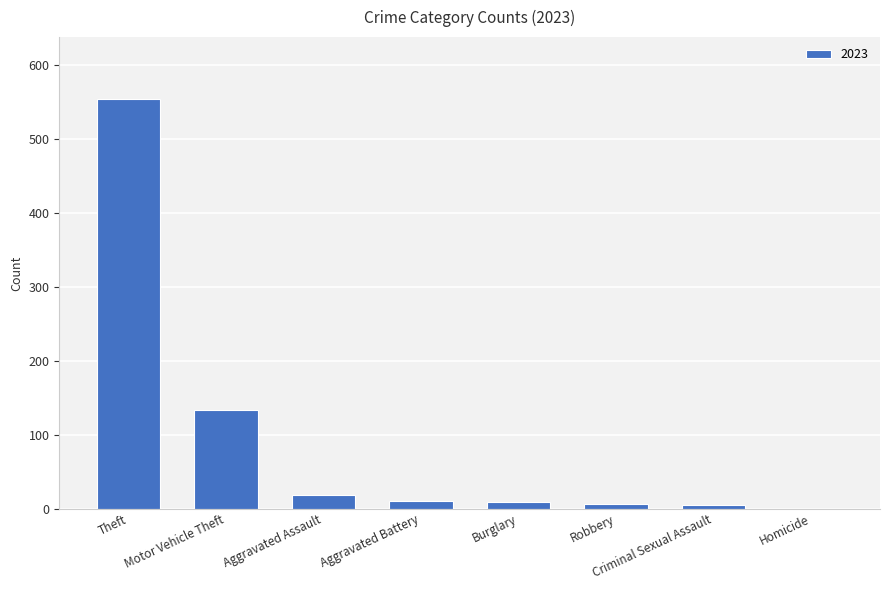

Is it true that the value at Motor Vehicle Theft is 134?

True